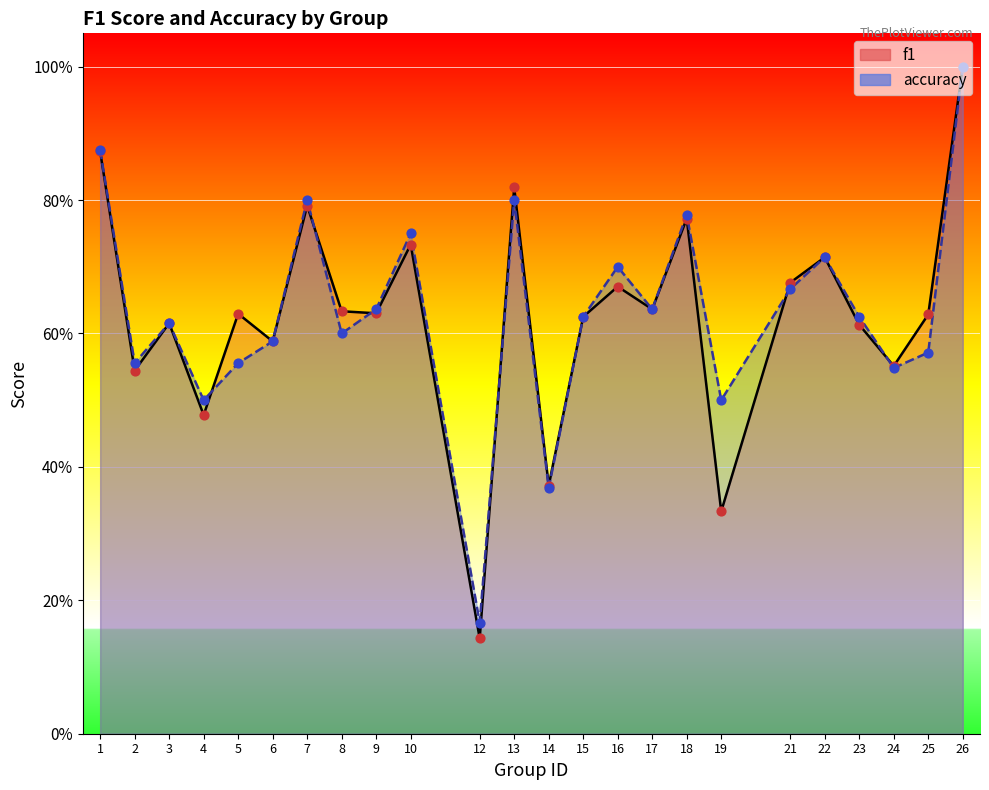

Which series reaches the maximum Y coordinate?

f1